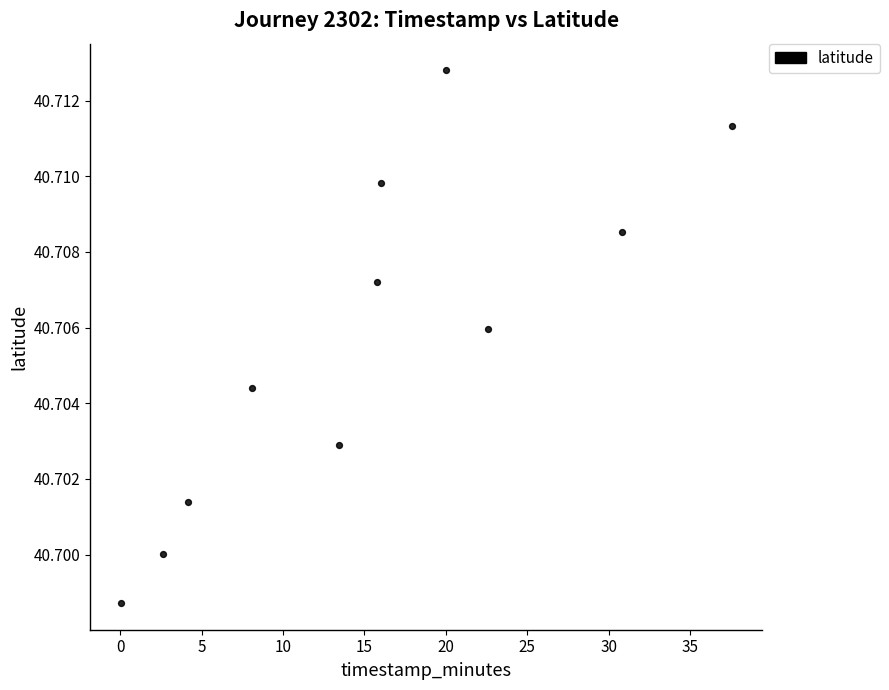

What is the range of X values (max minus min)?

37.5